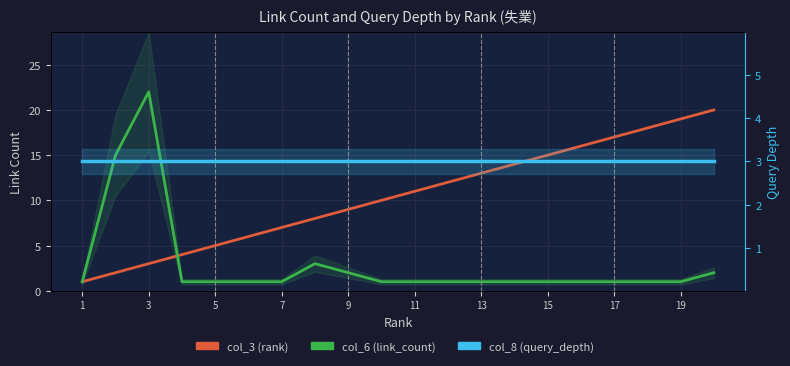

What are all the series names shown in the legend?

col_3 (rank), col_6 (link_count), col_8 (query_depth)